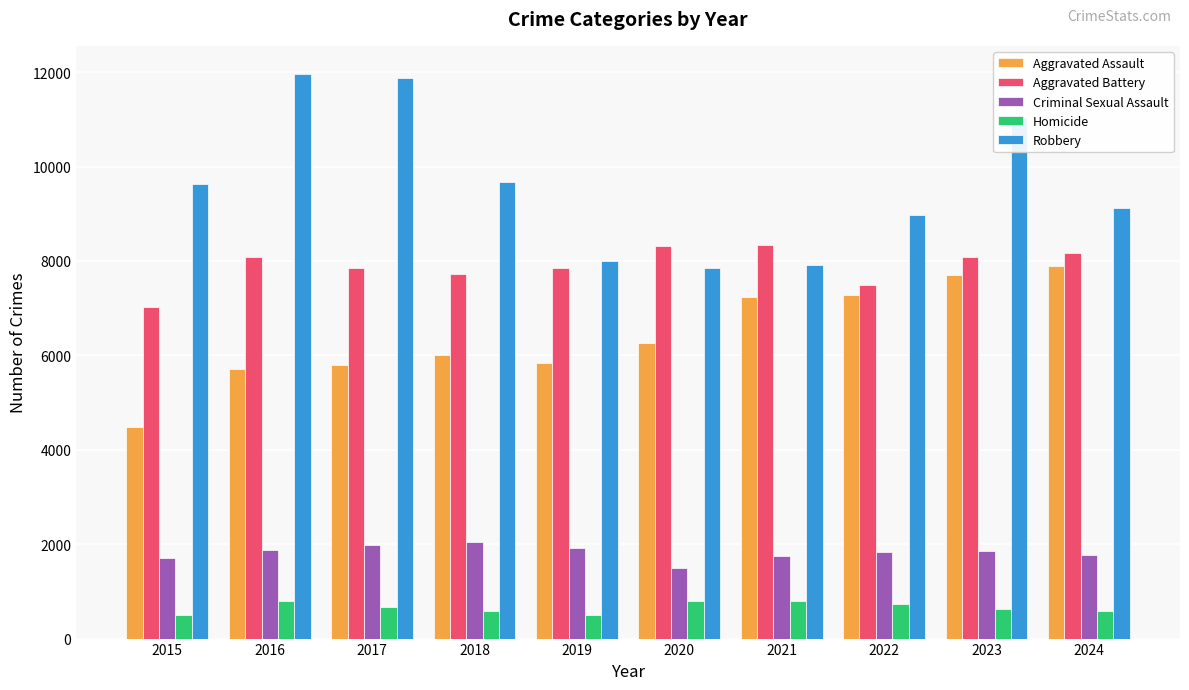

How many bars are there in total?

50